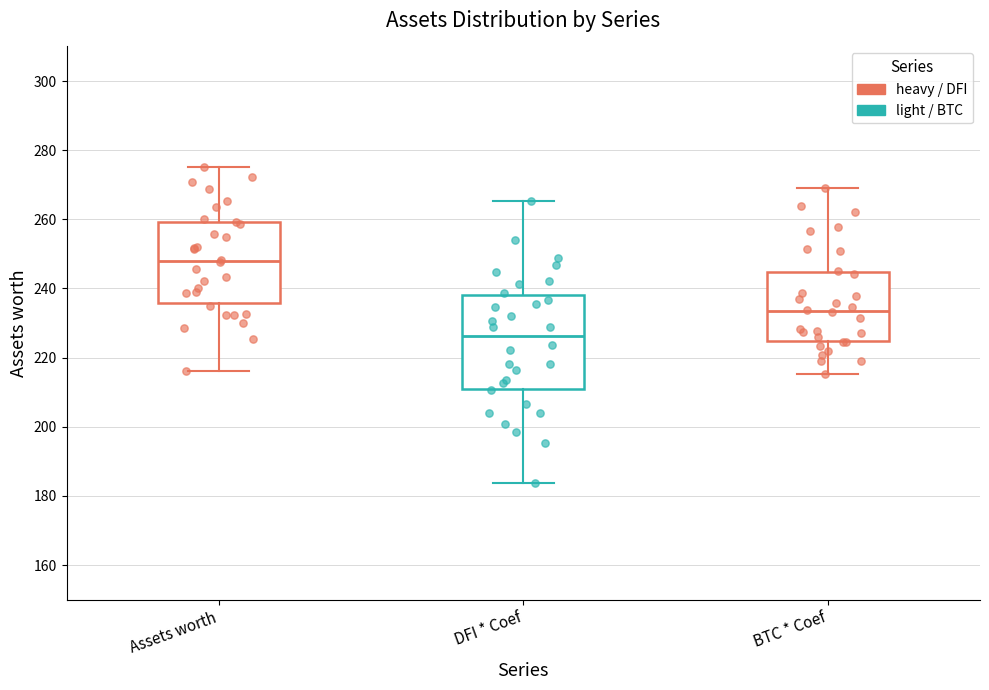

Which box is the tallest, from its lower edge to its upper edge?

DFI * Coef